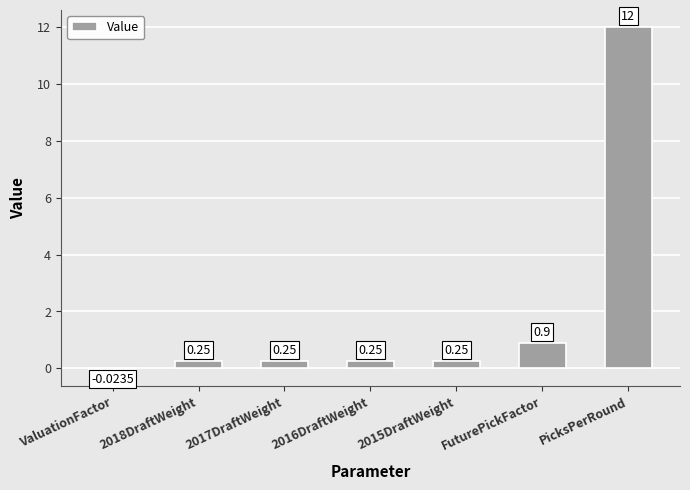

Where is the data nearest to the value 5?

FuturePickFactor